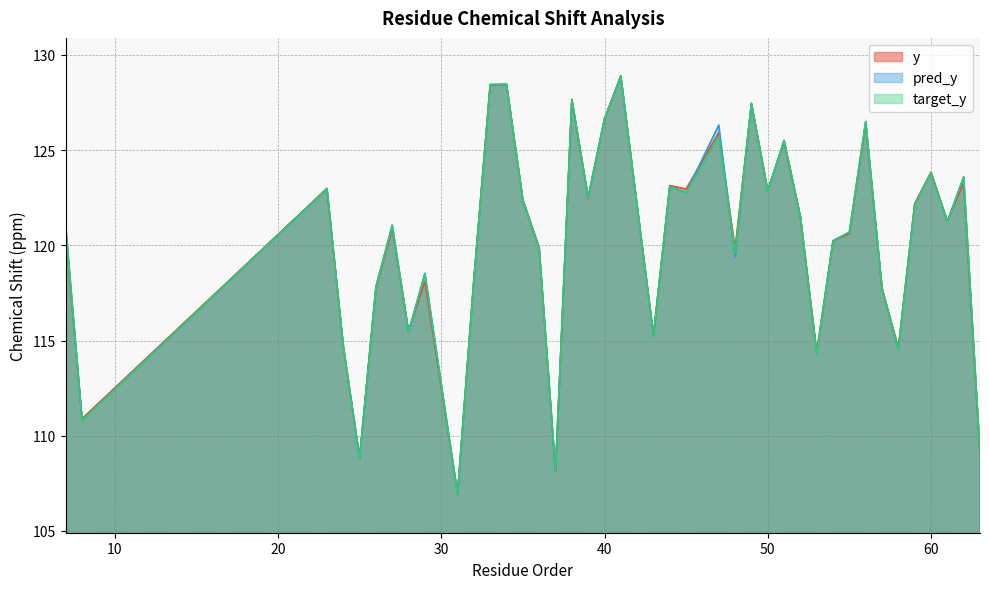

Where is the first local minimum for target_y?

8